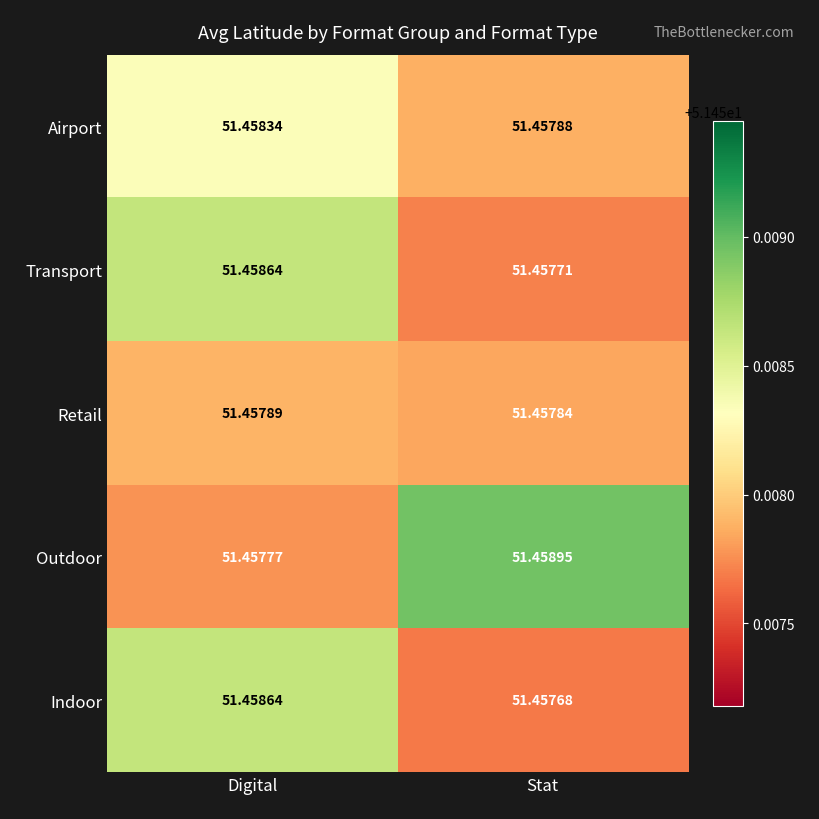

Is the value of Indoor at Stat greater than the value of Airport at Stat?

No